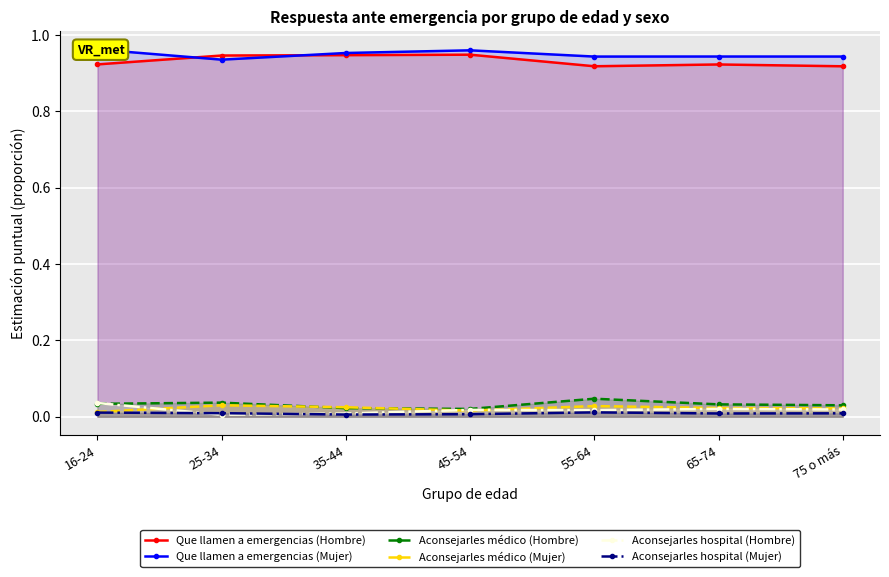

True or false: Aconsejarles médico (Mujer) has more than 1 points higher than both neighbors.

True